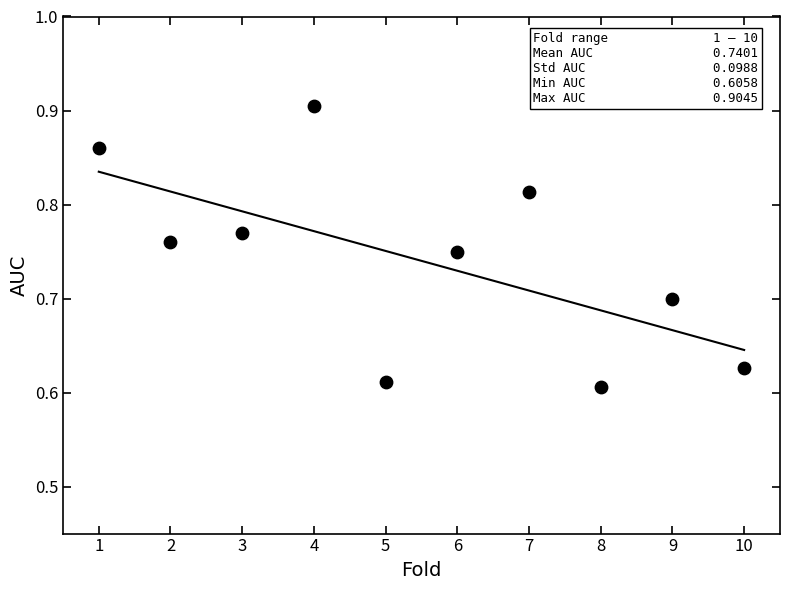

What is the range of X values (max minus min)?

9.0